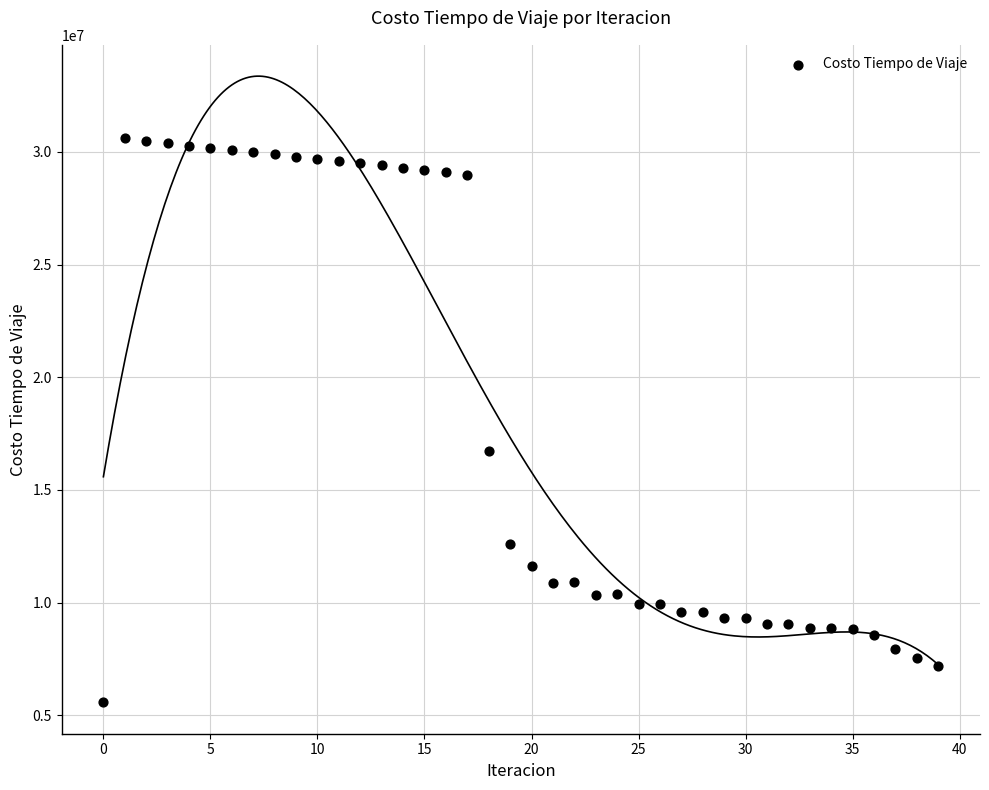

What Y value in the scatter plot is closest to 18087367?

16712702.6